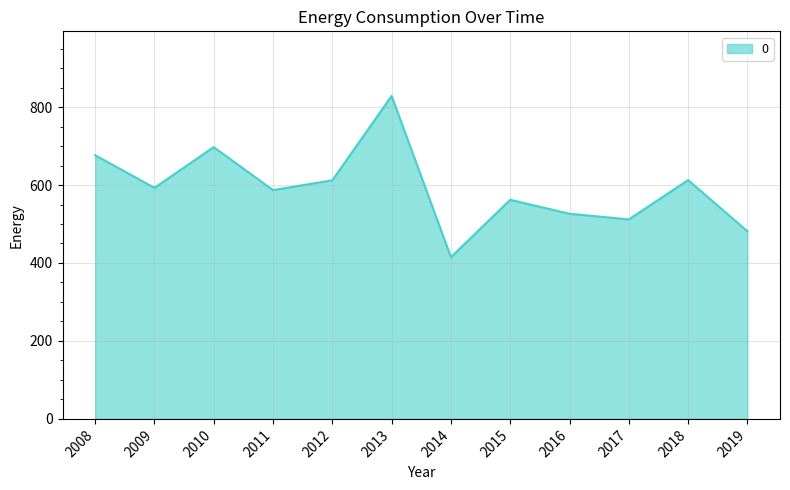

Which category has the lowest value across all series?

2014